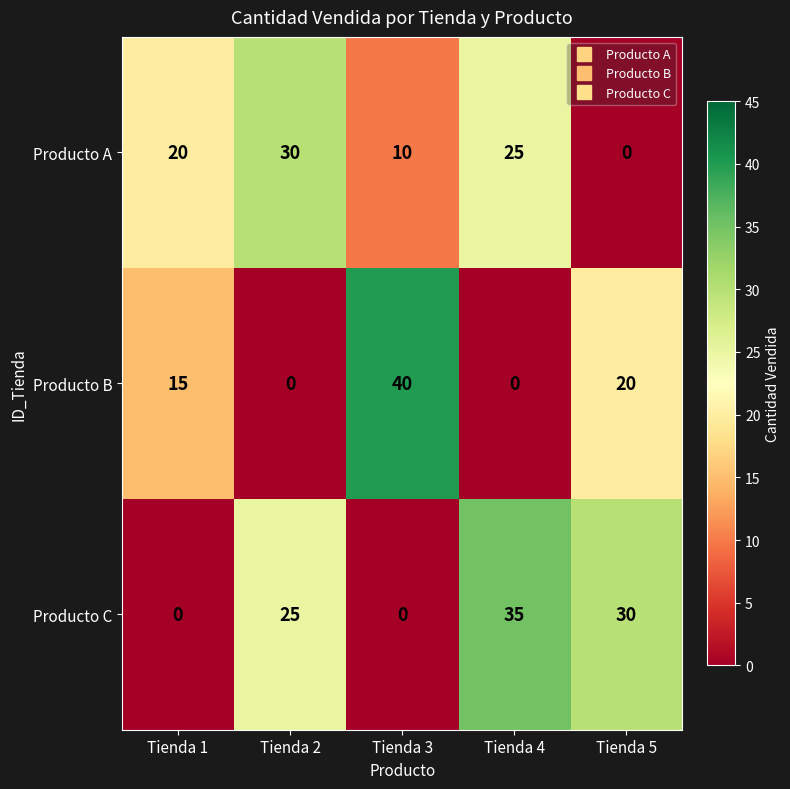

How many positive values does the Producto A series have?

4